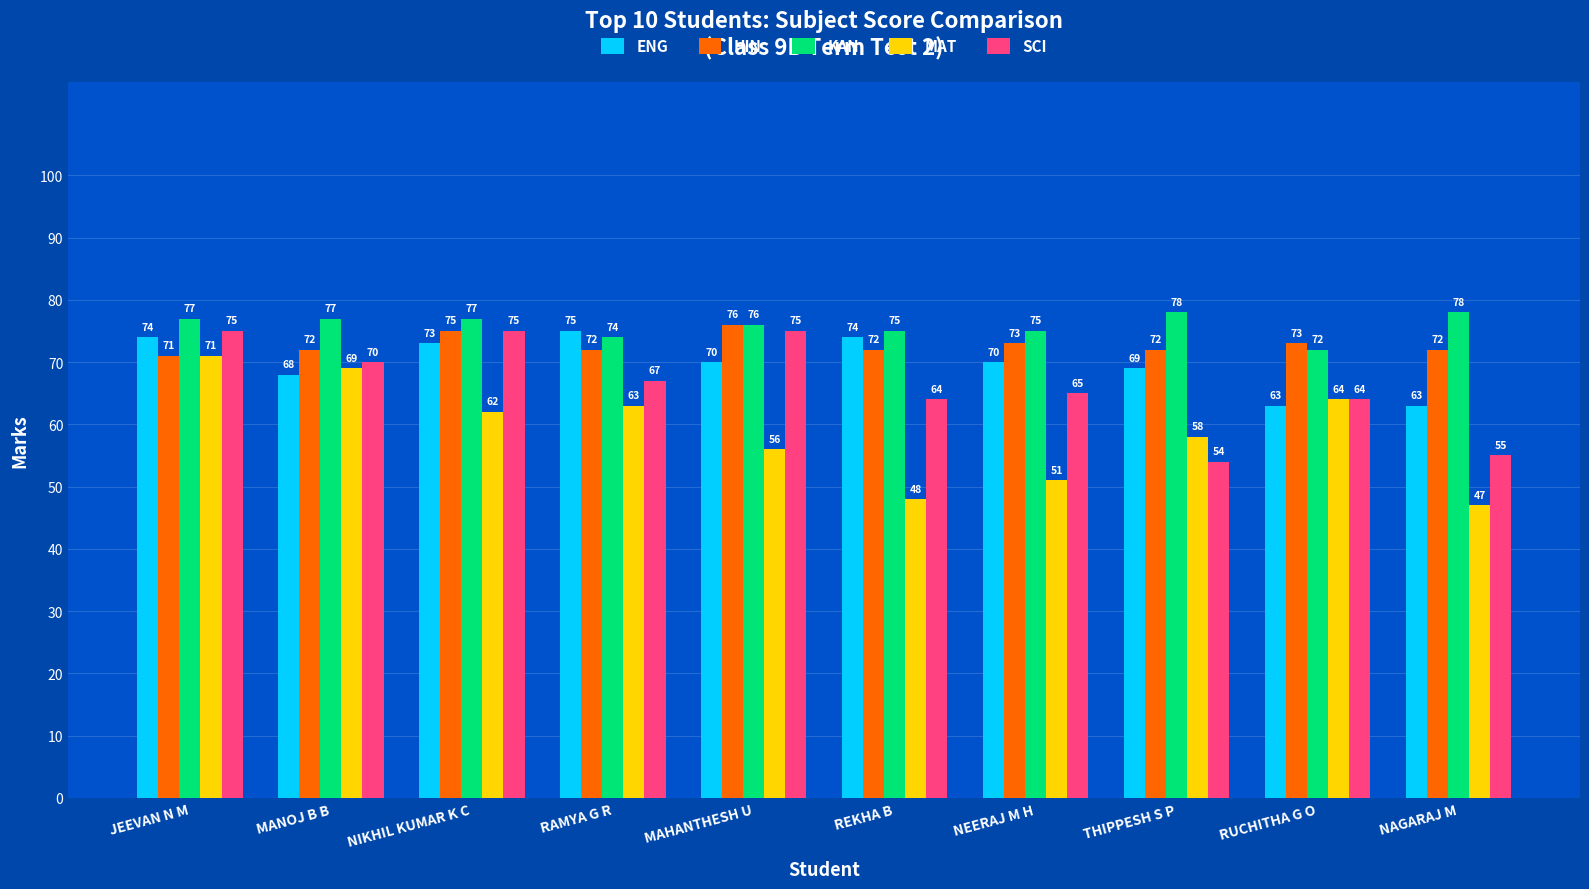

How many series are shown in this chart?

5